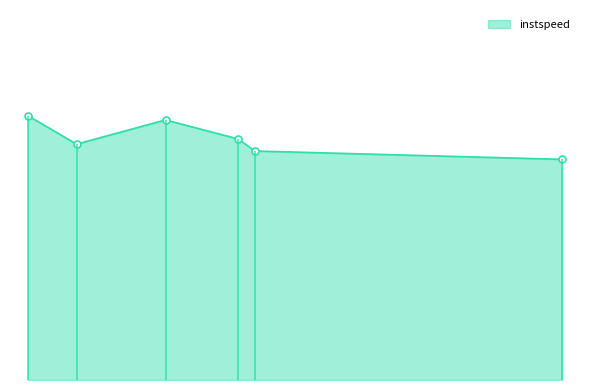

What is the average value?

12.5